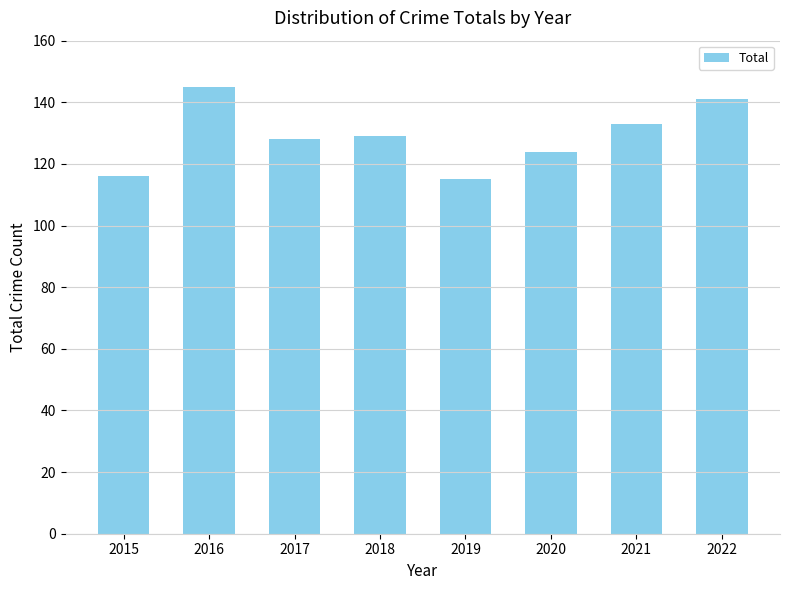

The chart shows a value of 203 at 2019. True or false?

False